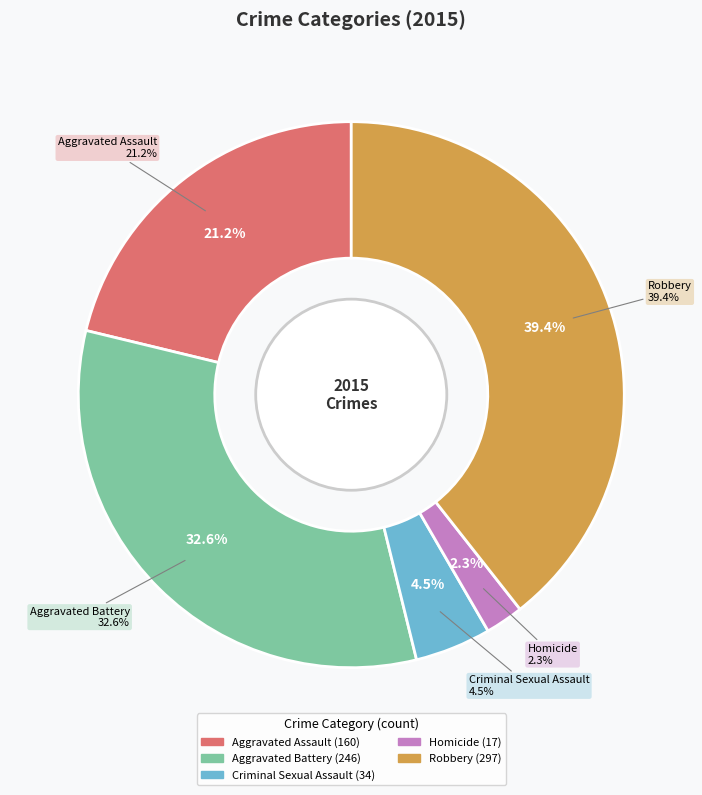

Is there any slice that represents more than half of the pie?

No